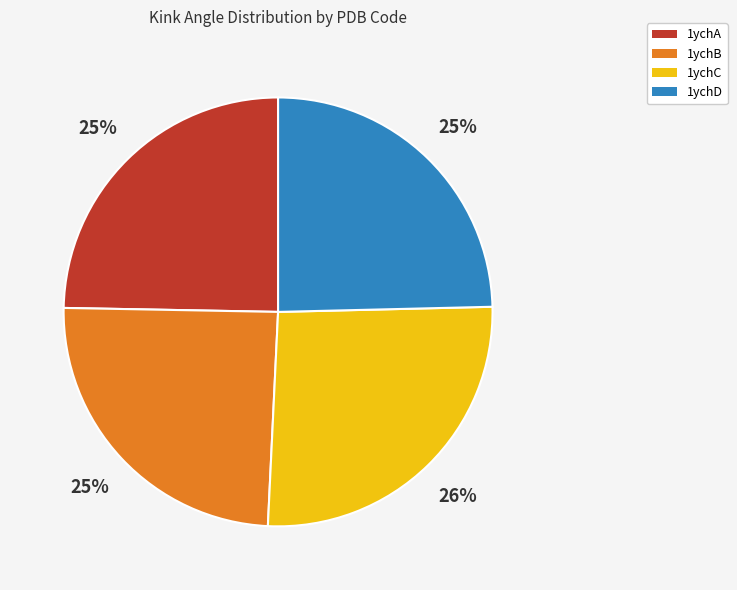

To the nearest percent, what is the average slice percentage?

25%